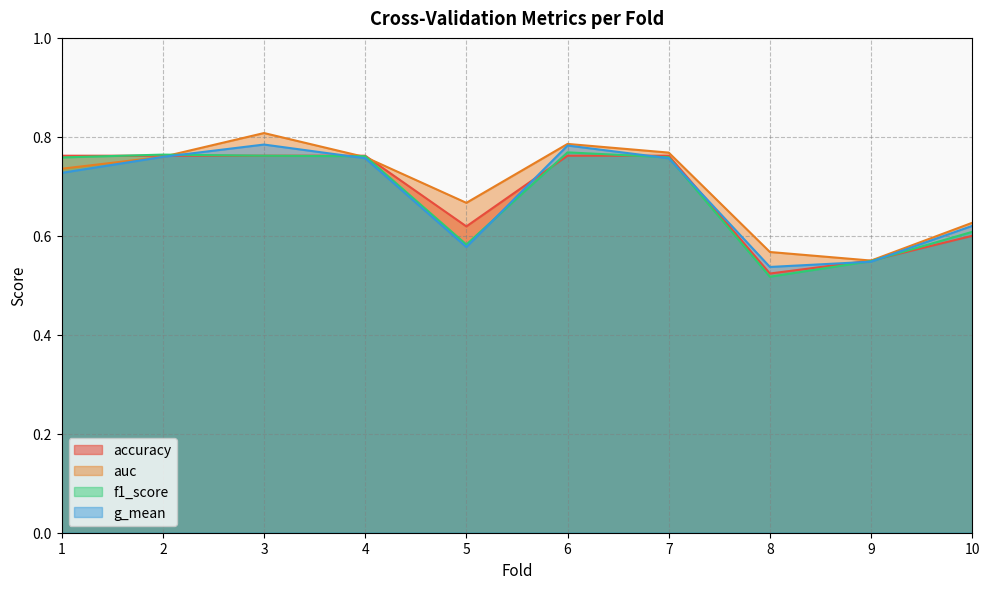

Read the auc value at 7.

0.8